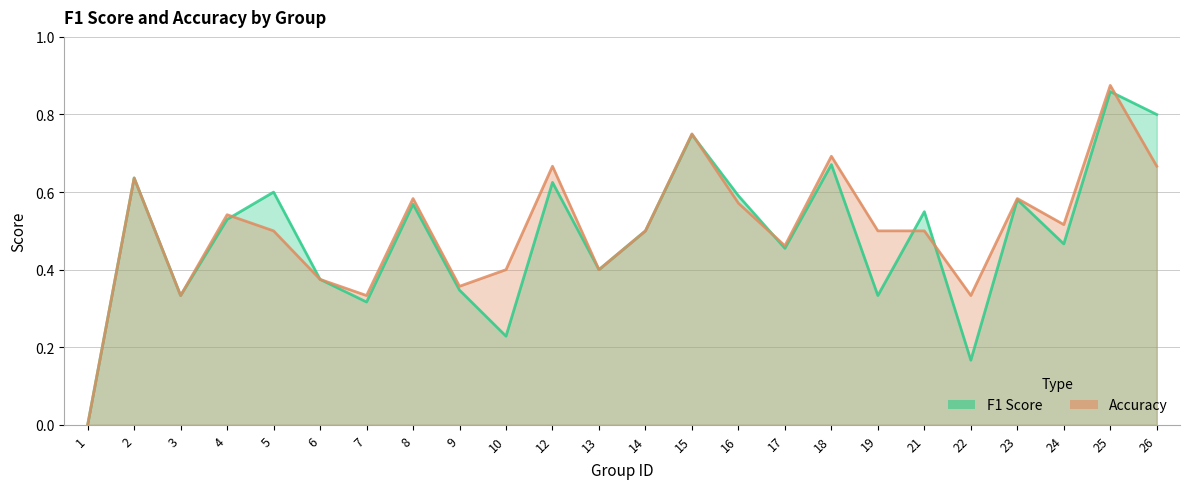

What are all the series names shown in the legend?

f1, accuracy